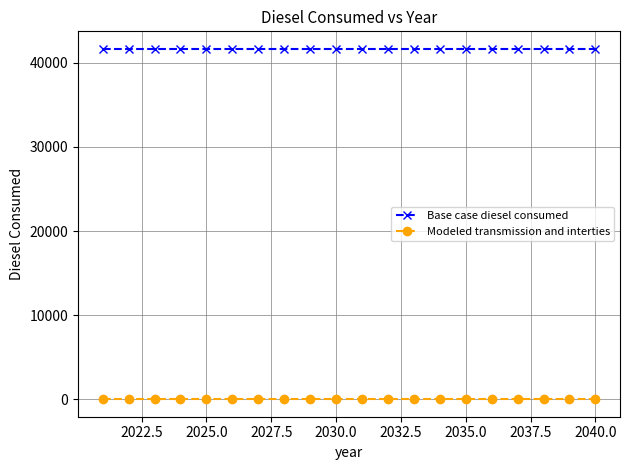

What is the value of the Base case diesel consumed point at the 1st from the left?

41668.9